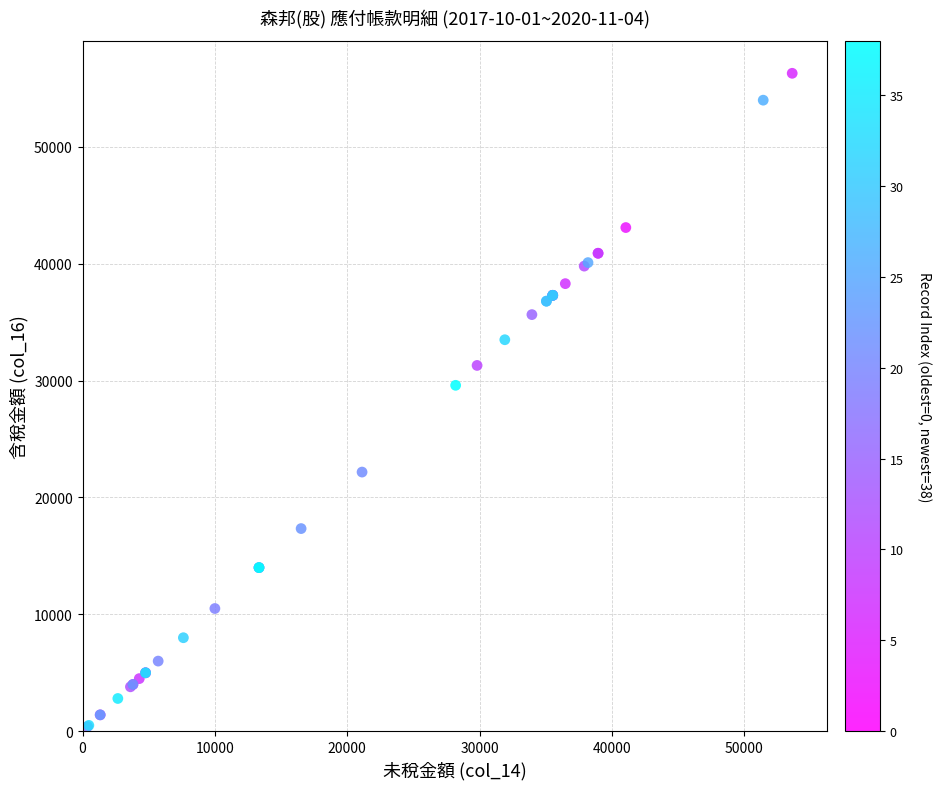

What Y value in the scatter plot is closest to 28350?

29600